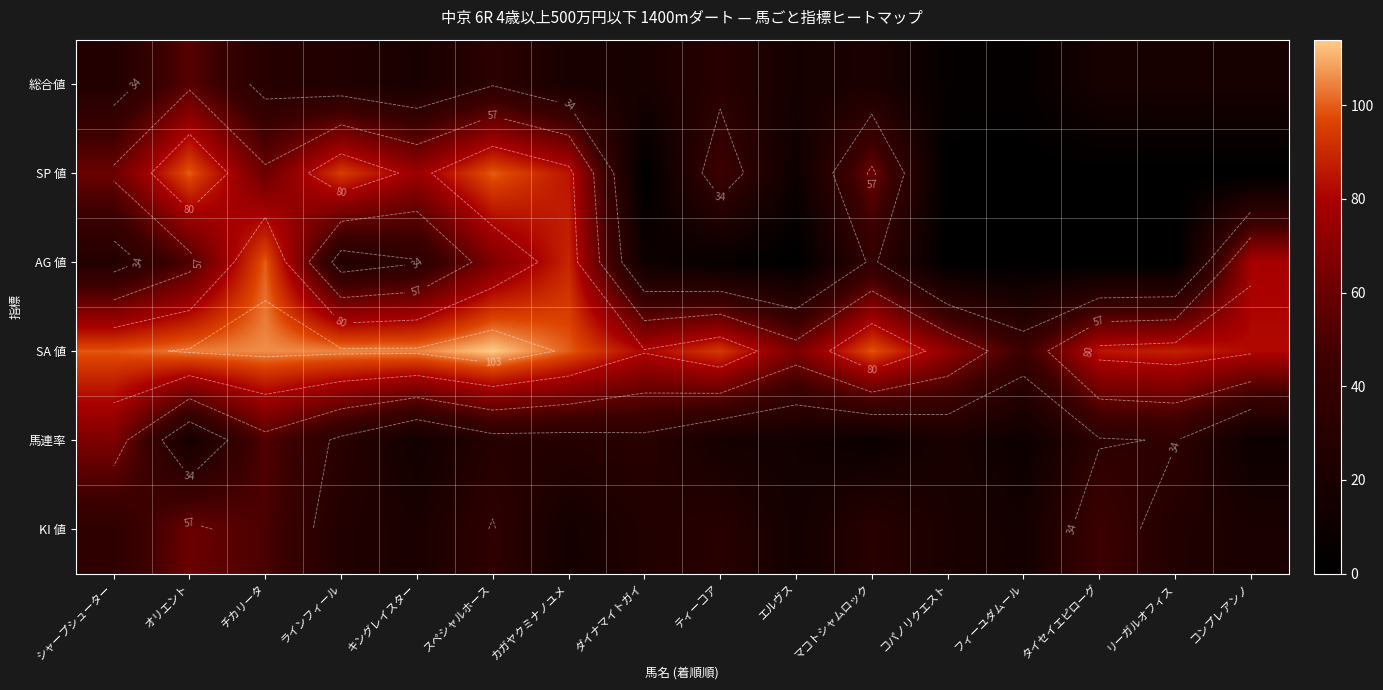

What is the total value across all series at リーガルオフィス?

166